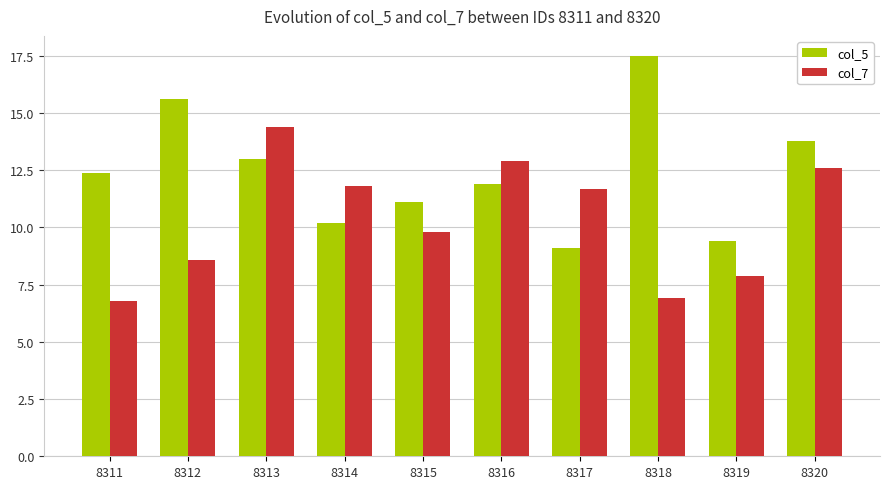

What is the value of the col_7 bar at the 5th from the left?

9.8